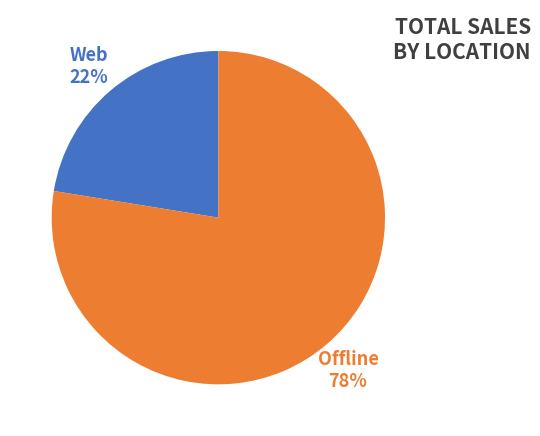

Which slice is the smallest?

Web